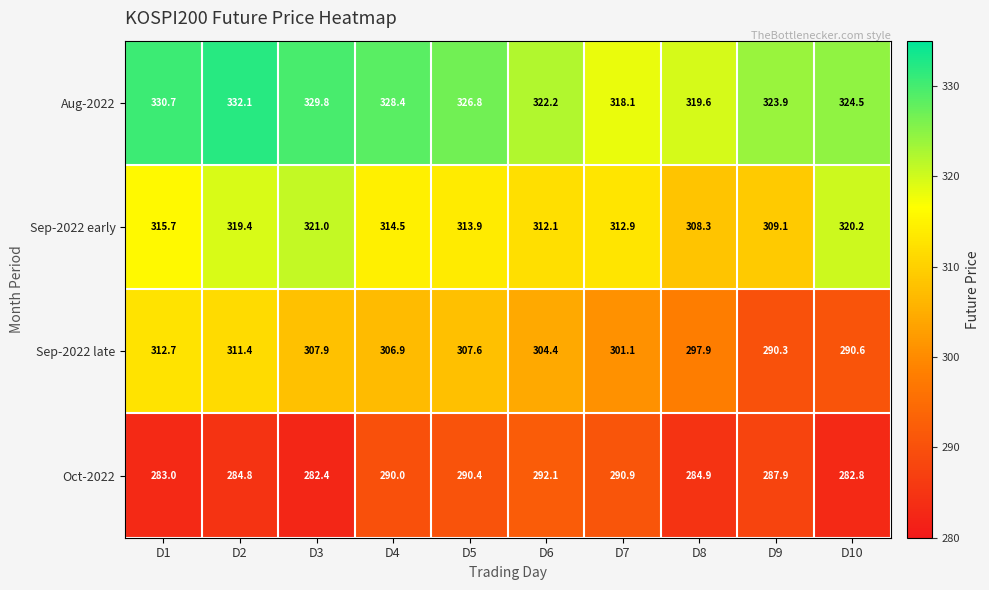

Rank the series by their average value, from lowest to highest.

Oct-2022, Sep-2022 late, Sep-2022 early, Aug-2022